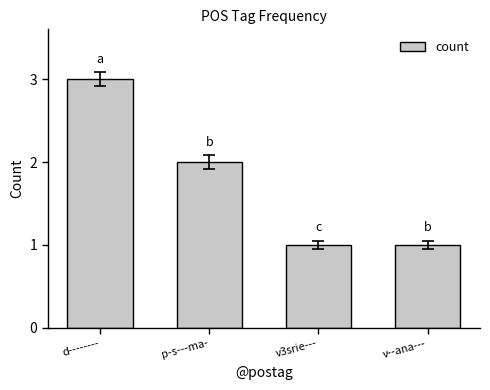

What is the label of the 3rd bar from the right?

p-s---ma-